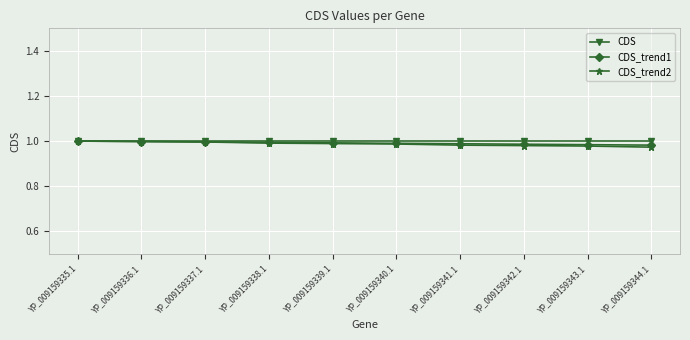

What is the total value across all series at YP_009159337.1?

3.0